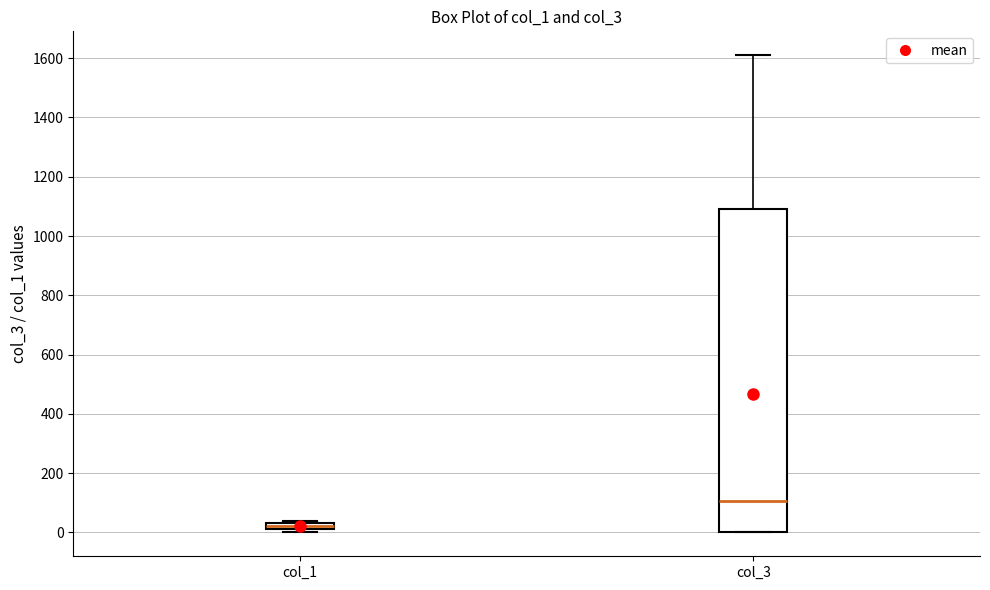

Which box has the lowest median line?

col_1